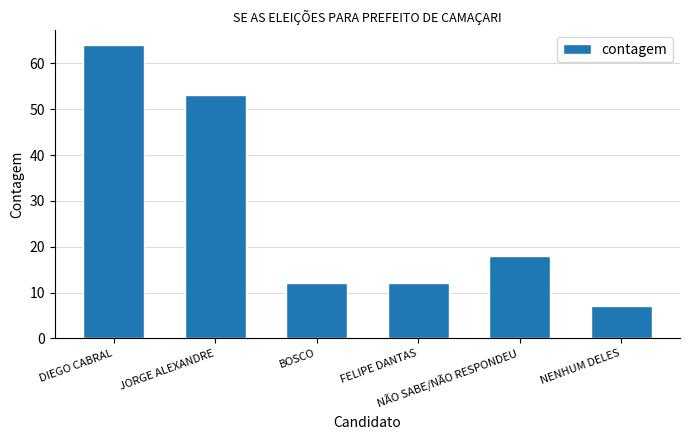

What is the sum of all values?

166